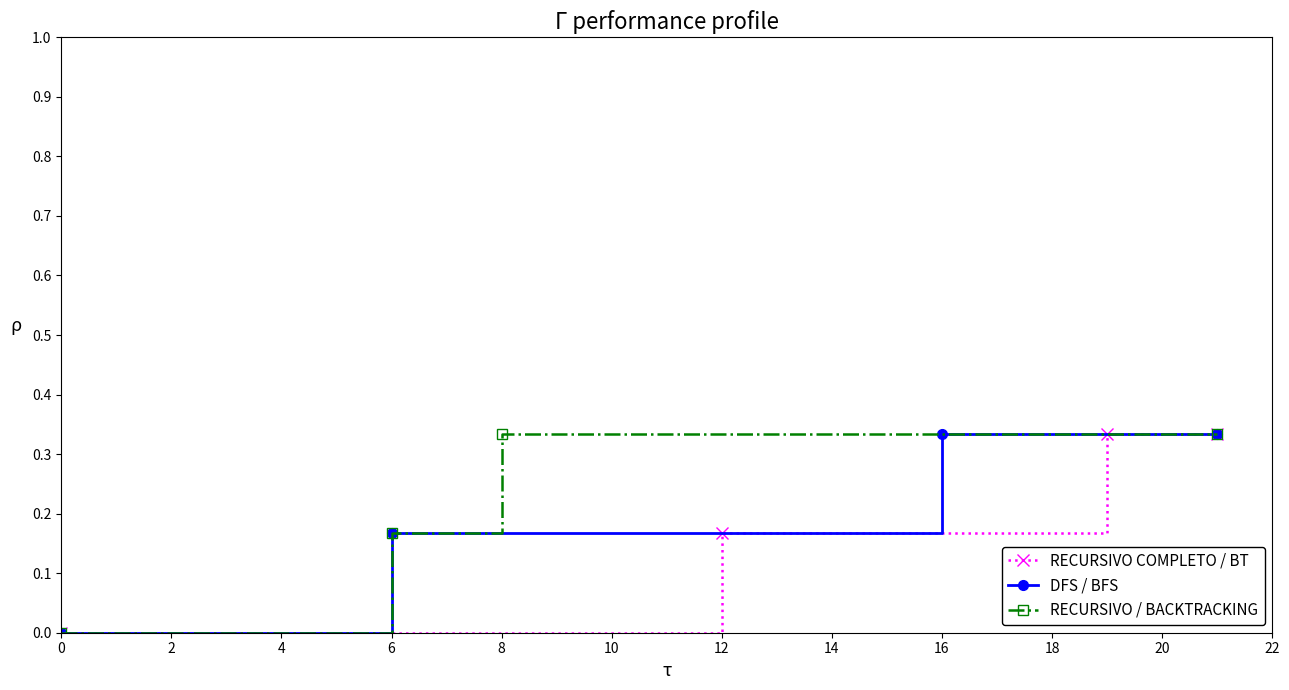

Count the number of categories in the chart.

4